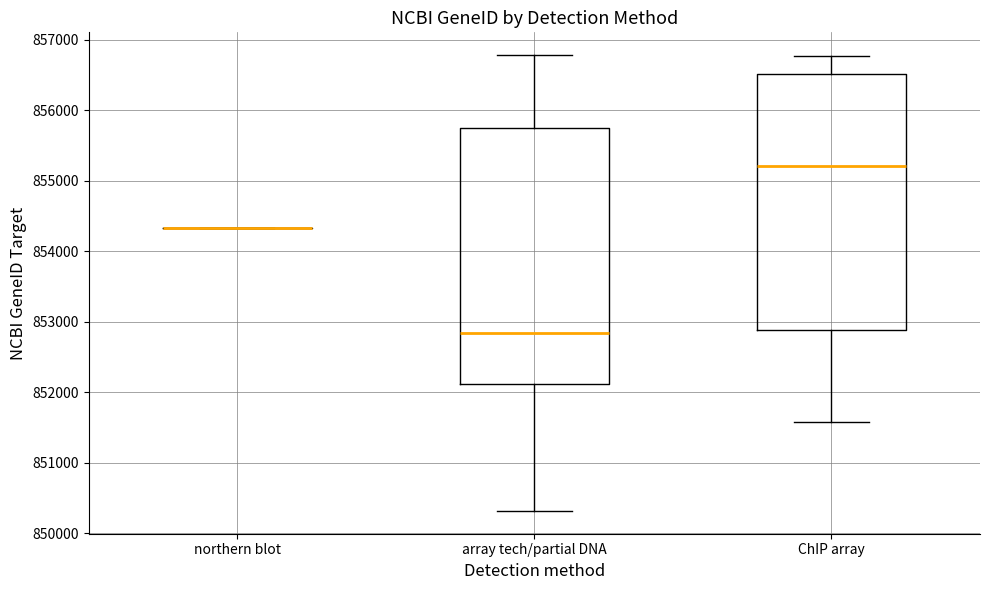

Where is the upper edge of the box for ChIP array on the y-axis? The values are not printed on the chart, so give them approximately, as read against the axis.

856500